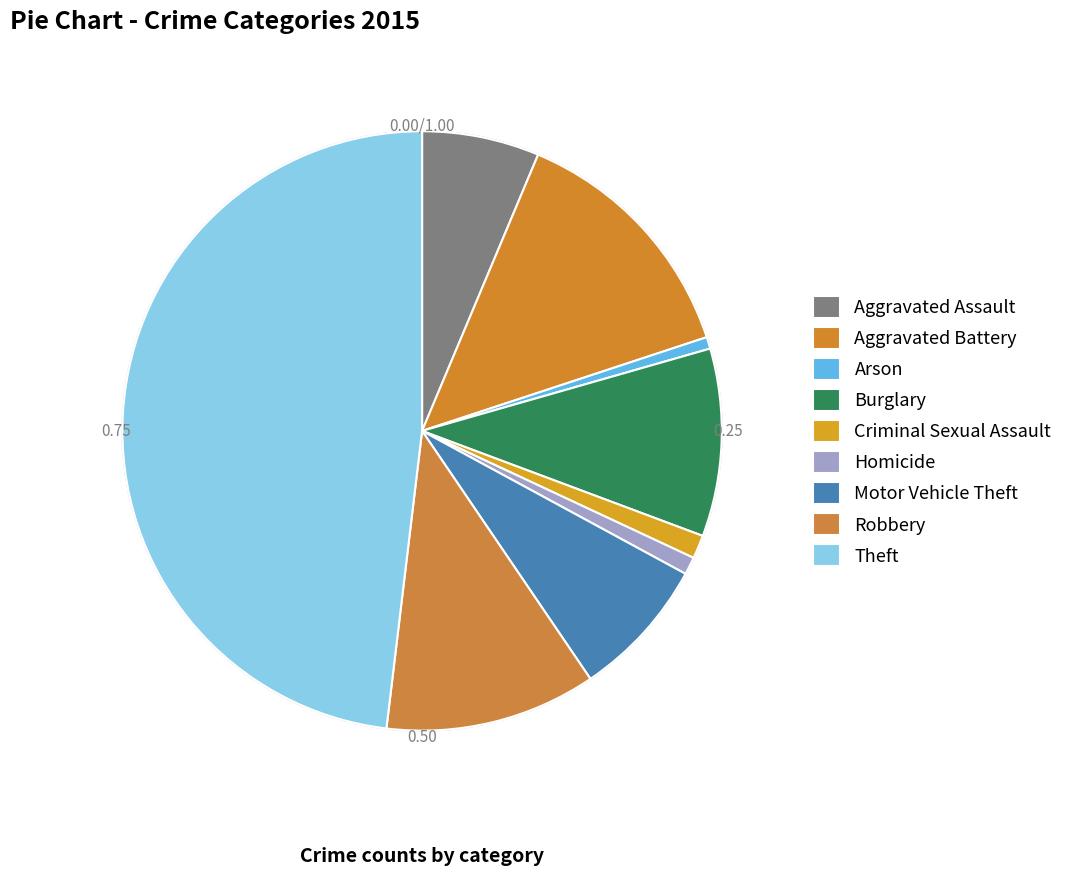

How many slices are in this pie chart?

9